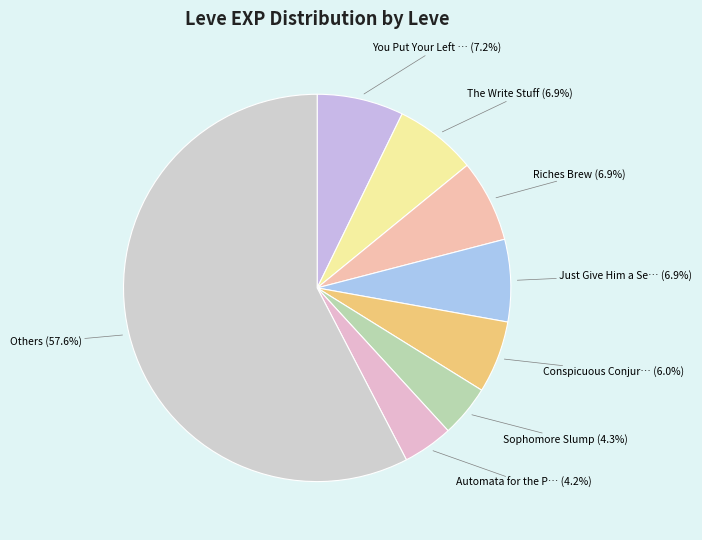

How many slices are in this pie chart?

8